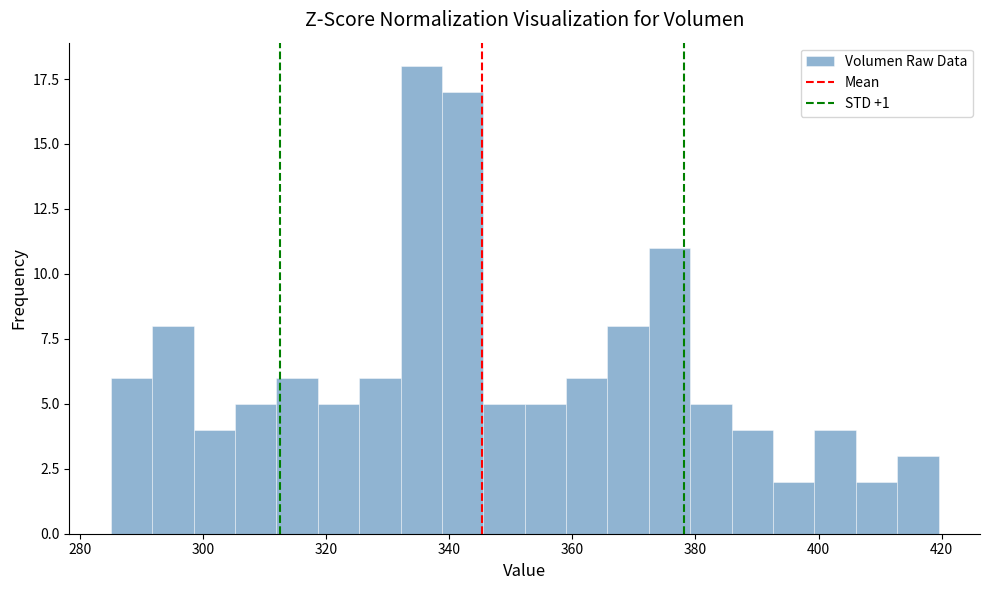

Read against the x-axis, roughly where is the centre of the tallest bar?

336